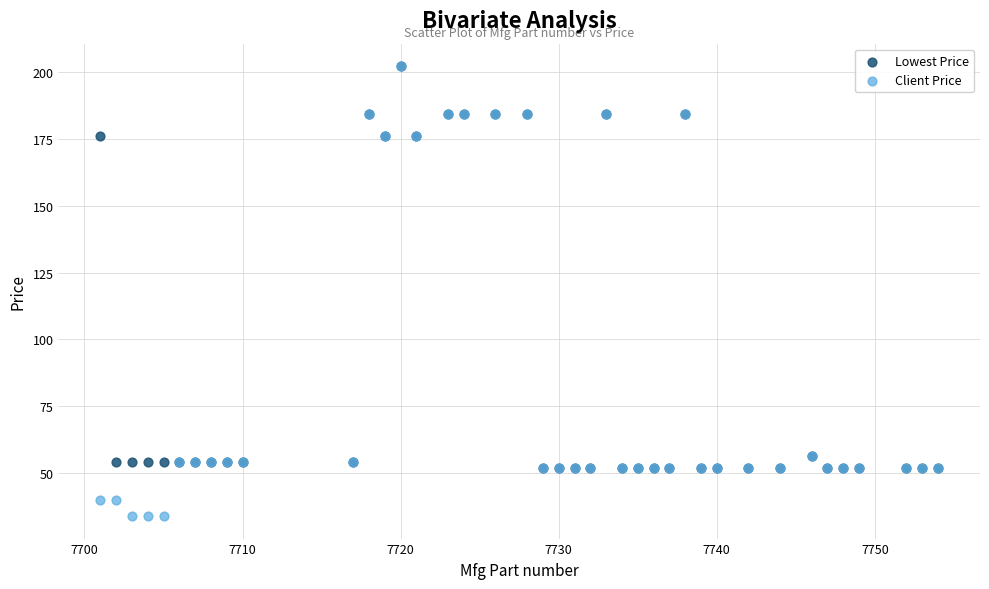

Which series has the largest Y range (max minus min)?

Client Price